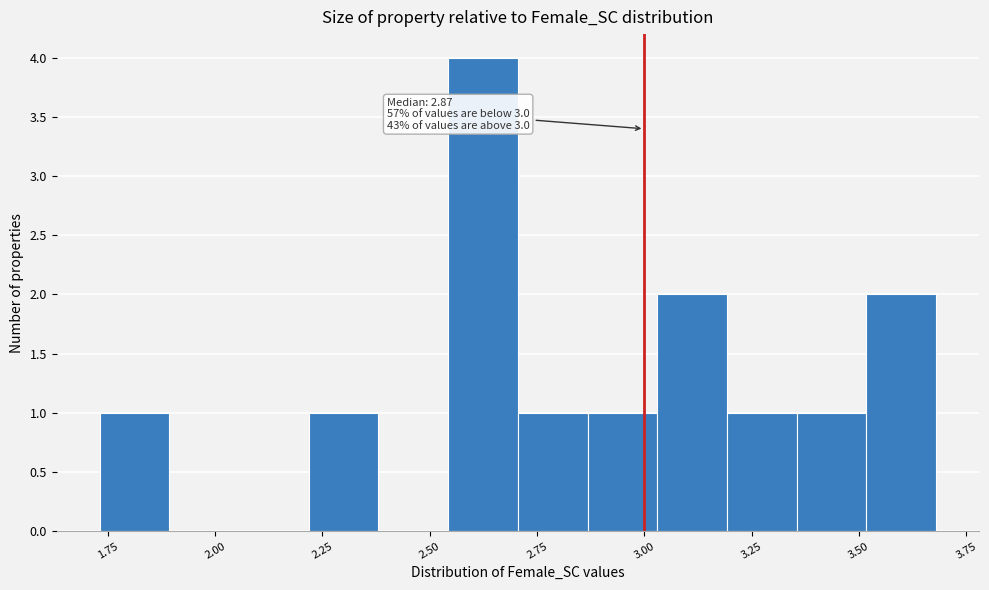

Read against the x-axis, roughly where is the centre of the tallest bar?

2.60